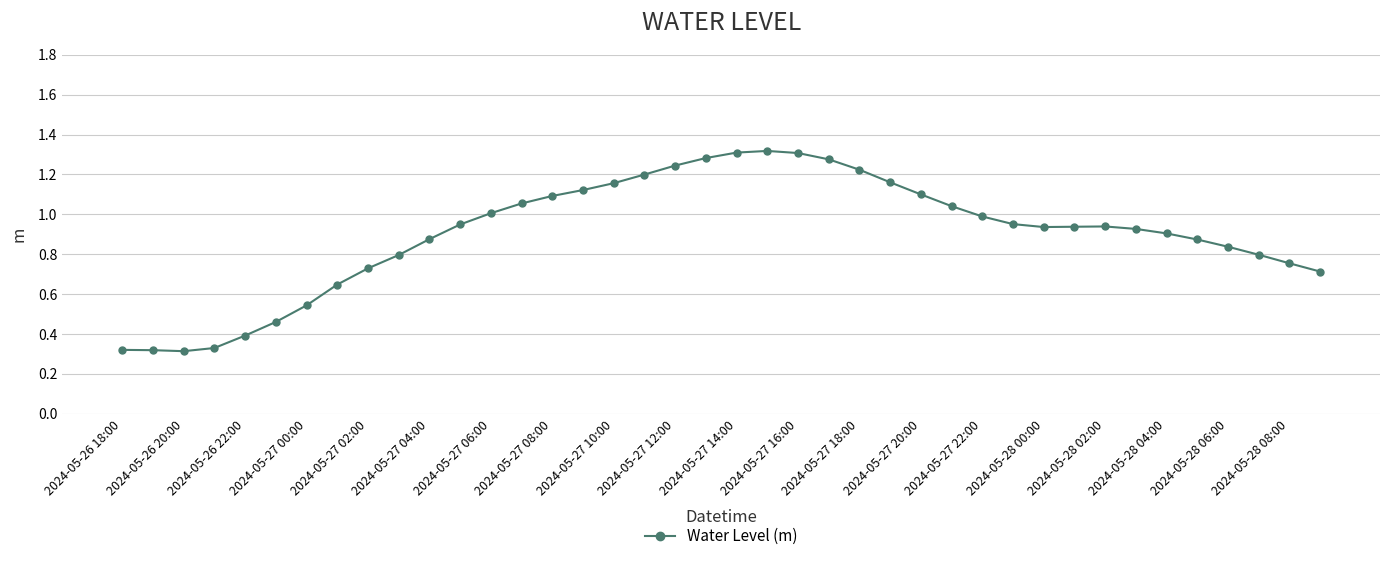

What is the sum of all values?

36.1